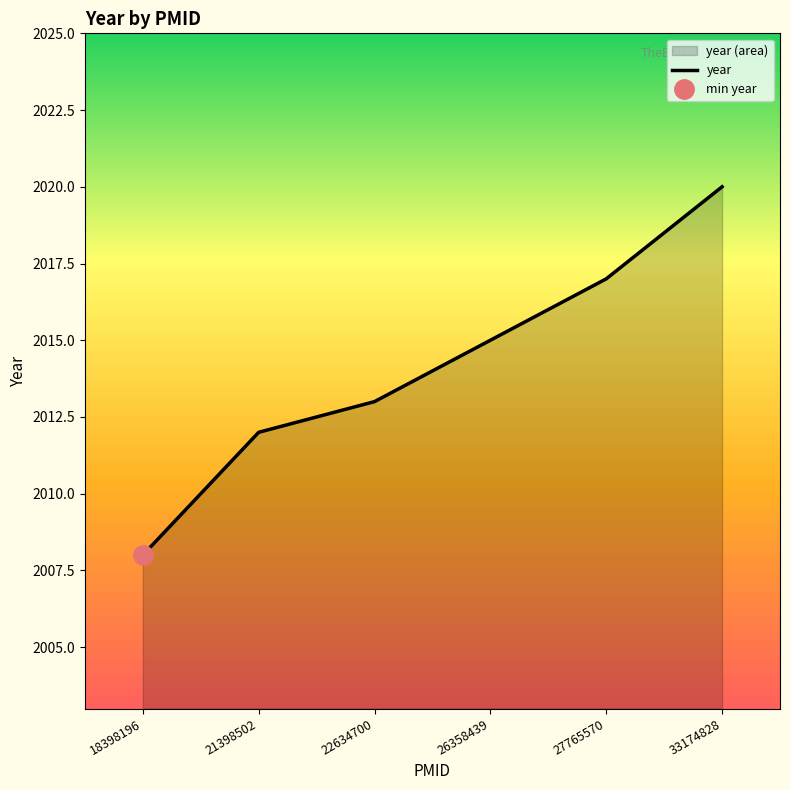

Does the chart have visible grid lines?

No